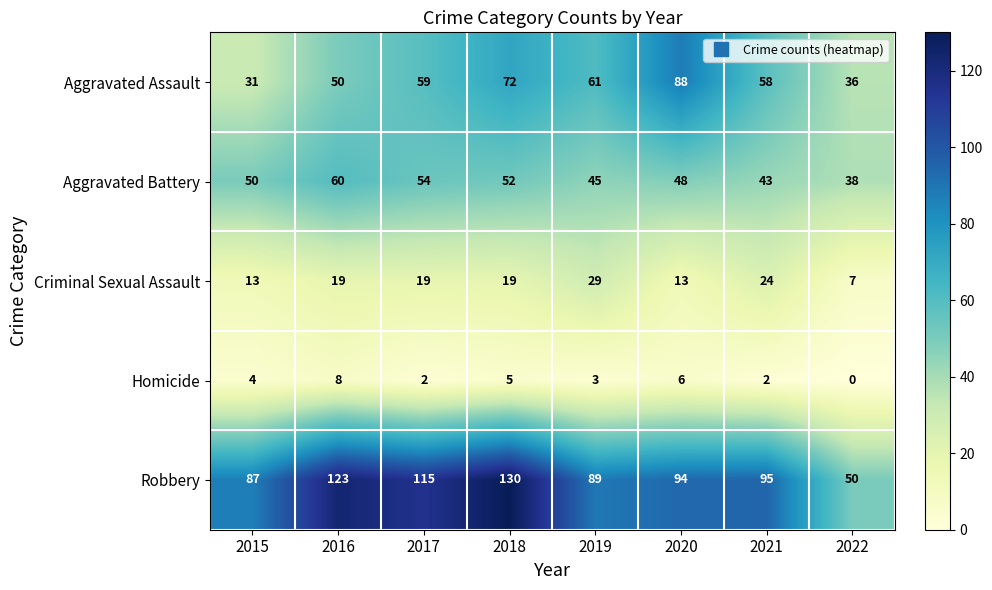

Which series changed the most between 2019 and 2021?

Robbery